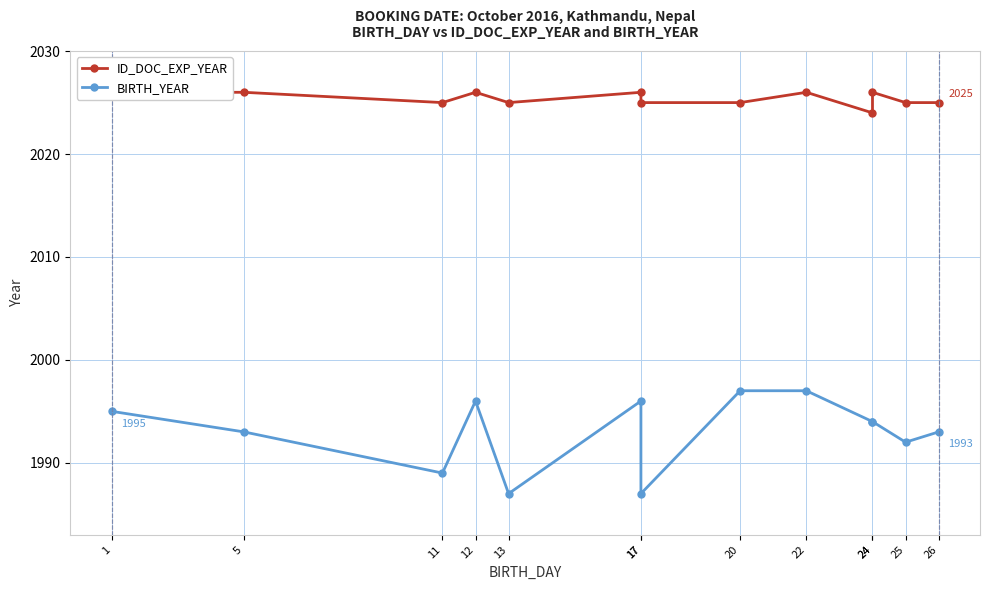

What is the sum of all ID_DOC_EXP_YEAR values?

26330